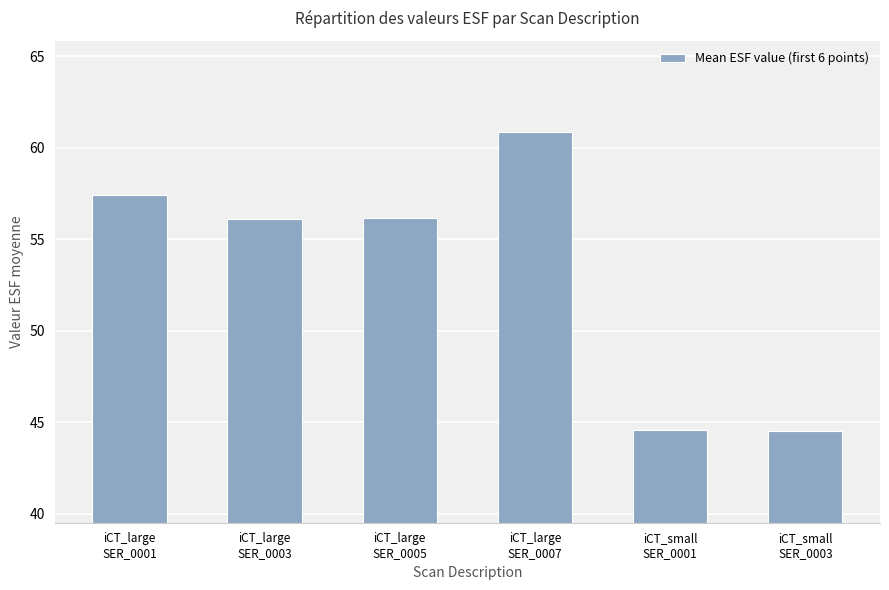

How many bars are there in total?

6